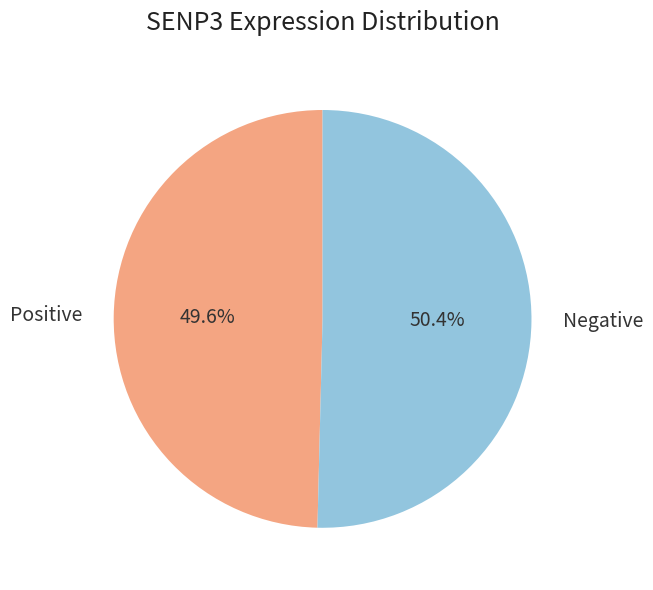

Rank the categories by value from lowest to highest.

Positive, Negative